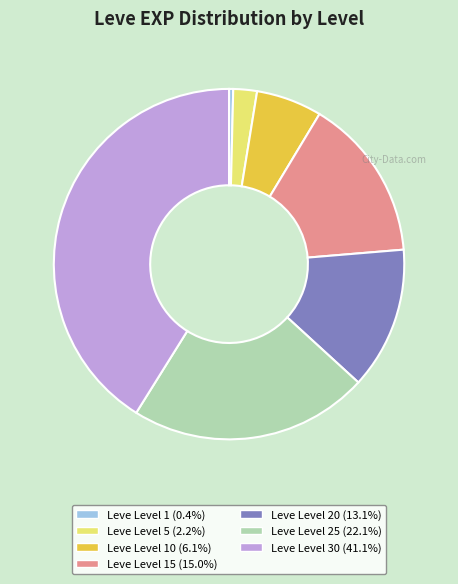

How many segments does this pie chart have?

7